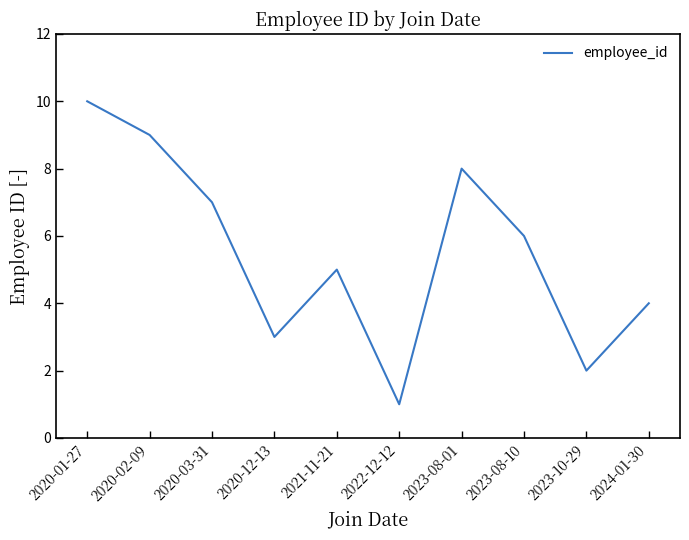

At which category does the chart reach its minimum across all series?

2022-12-12